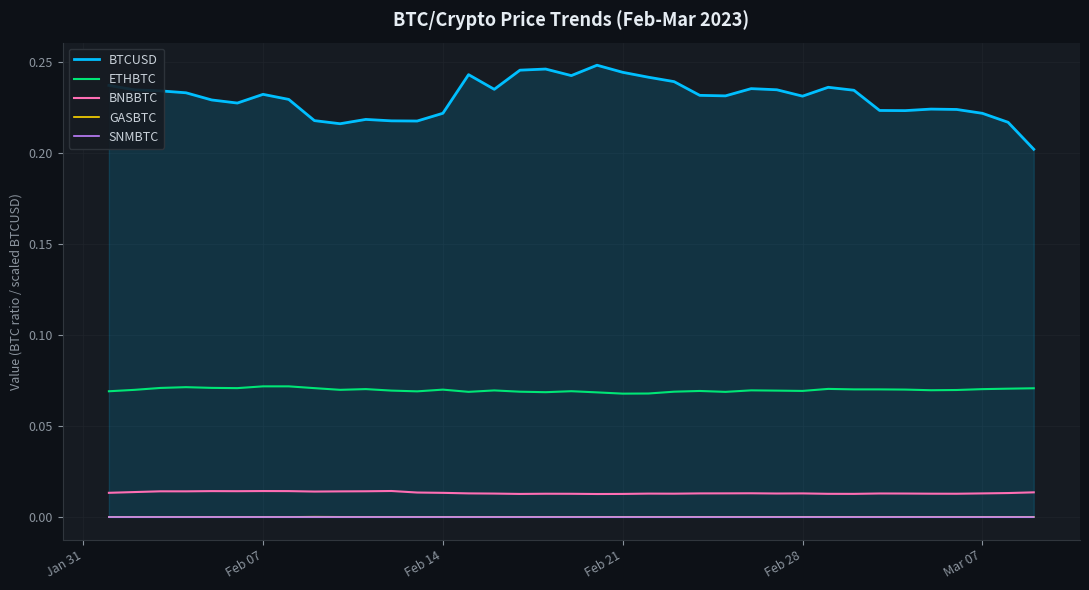

Which series has the largest total across all categories?

BTCUSD